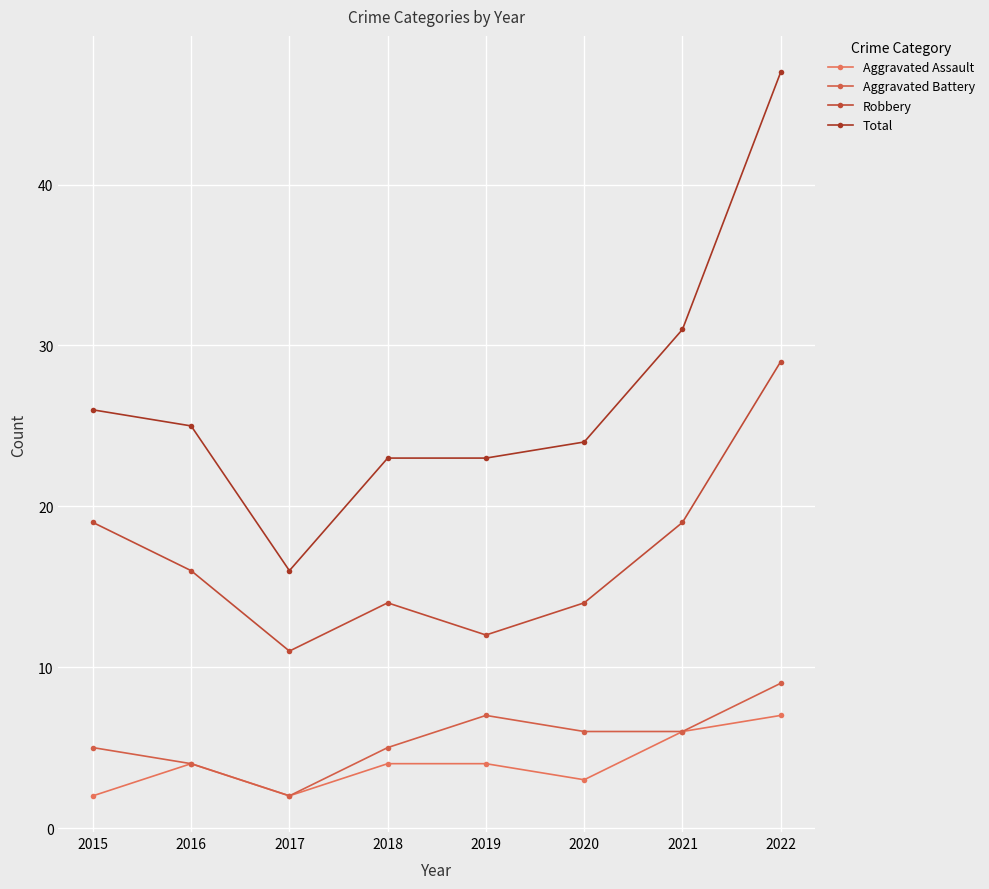

The Aggravated Assault series shows 3 at 2021. True or false?

False